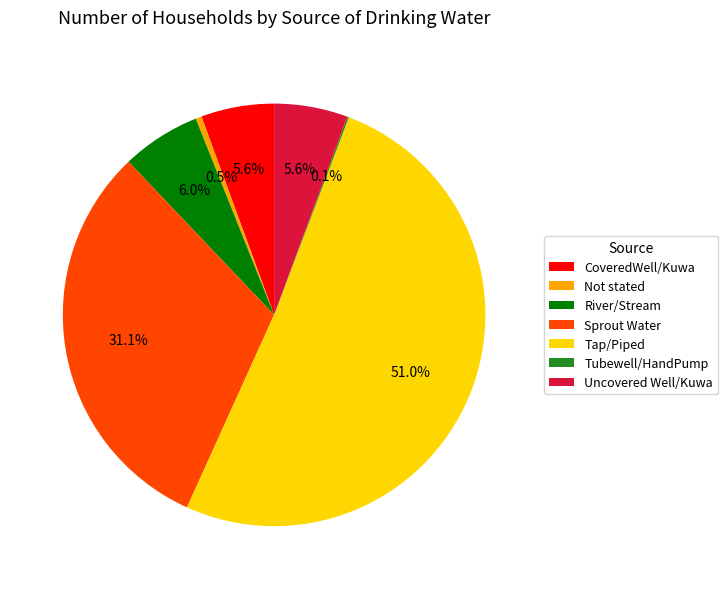

Which category accounts for the majority?

Tap/Piped